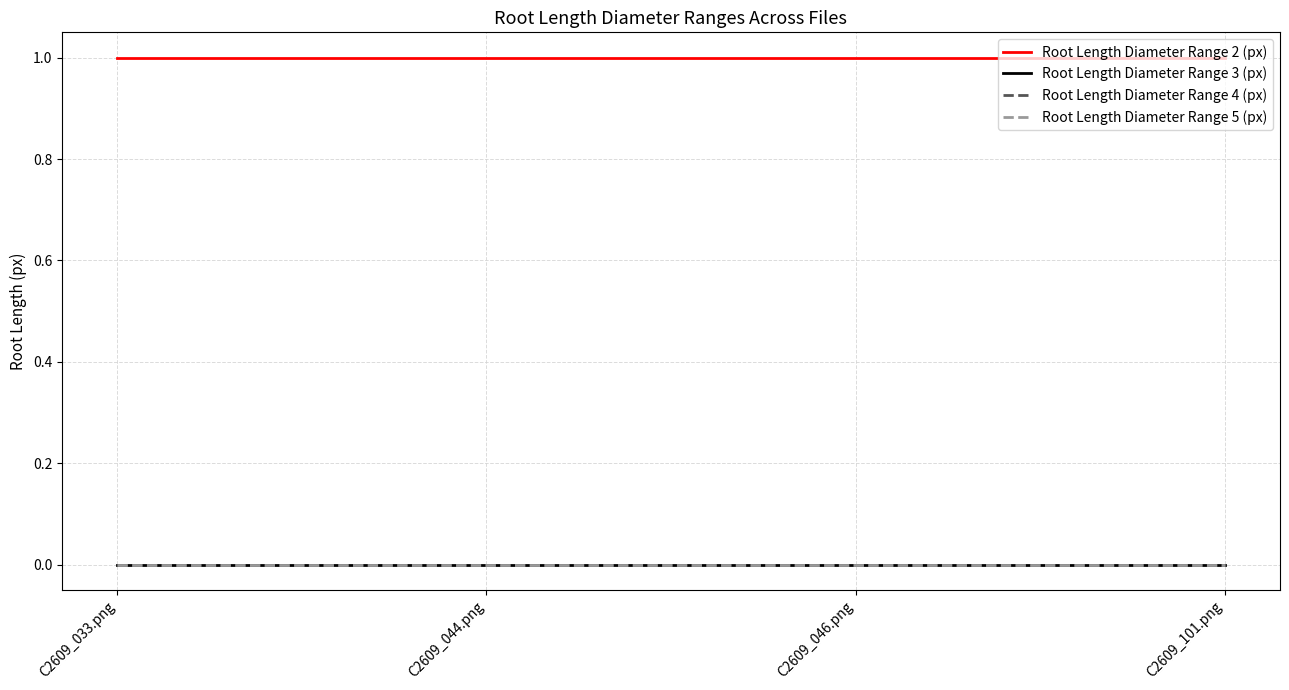

How many lines are shown in the chart?

4